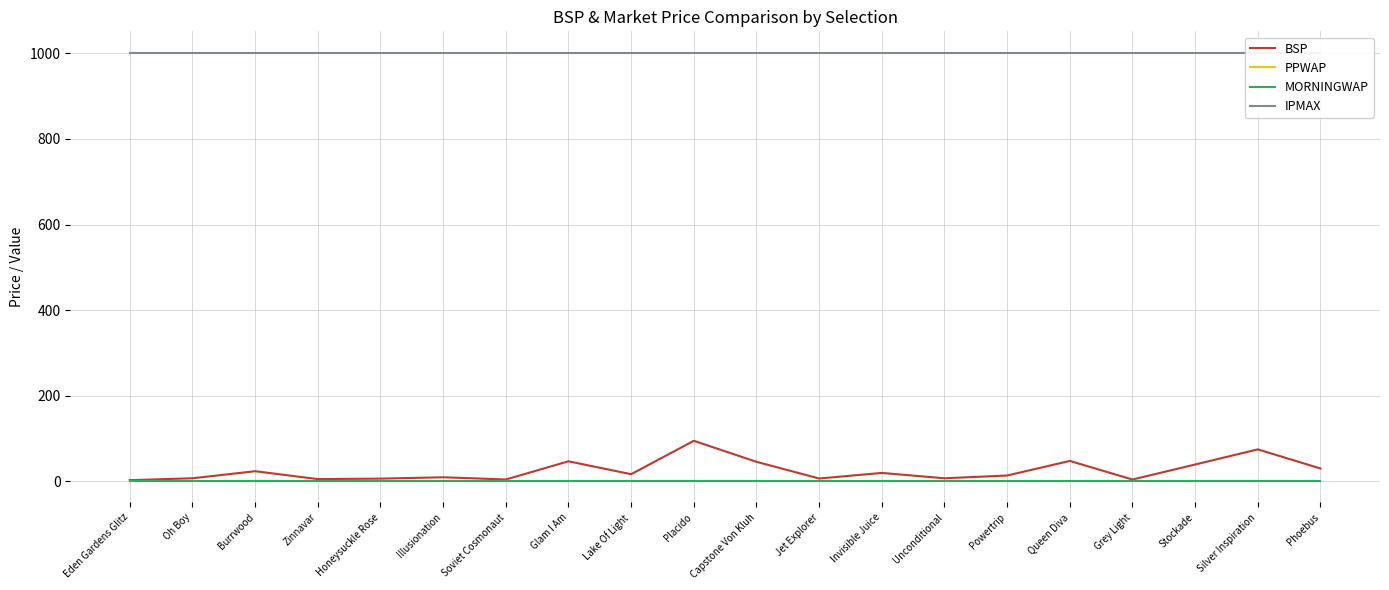

Reading left to right, list all the values displayed in this chart.

BSP: 3.1	7.5	24.0	5.6	6.7	9.9	4.7	47.1	17.0	95.0	46.0	7.0	20.0	7.5	13.9	48.0	4.6	39.7	75.0	30.4
PPWAP: 1.0	1.0	1.0	1.0	1.0	1.0	1.0	1.0	1.0	1.0	1.0	1.0	1.0	1.0	1.0	1.0	1.0	1.0	1.0	1.0
MORNINGWAP: 1.0	1.0	1.0	1.0	1.0	1.0	1.0	1.0	1.0	1.0	1.0	1.0	1.0	1.0	1.0	1.0	1.0	1.0	1.0	1.0
IPMAX: 1001.0	1001.0	1001.0	1001.0	1001.0	1001.0	1001.0	1001.0	1001.0	1001.0	1001.0	1001.0	1001.0	1001.0	1001.0	1001.0	1001.0	1001.0	1001.0	1001.0